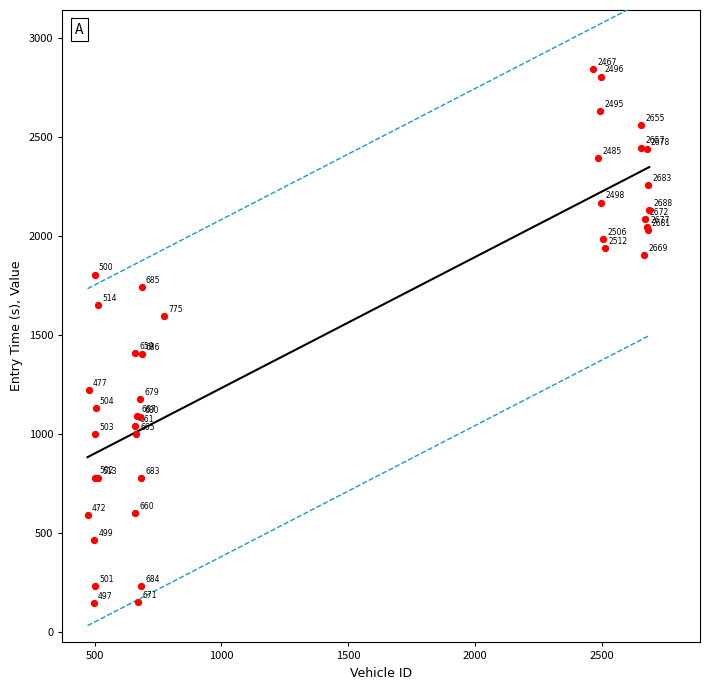

What Y value in the scatter plot is closest to 1492?

1404.9